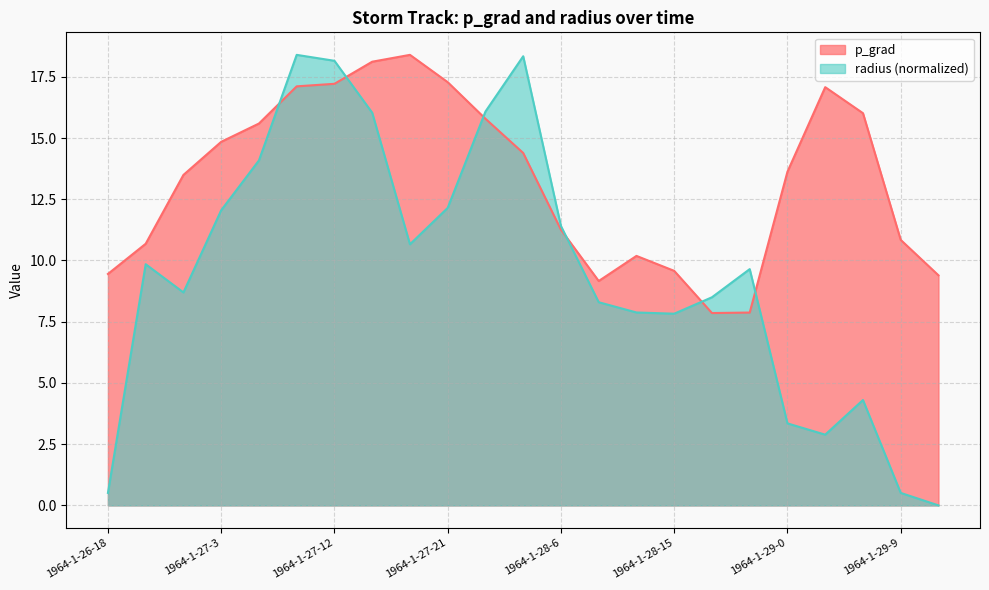

What is the difference between the p_grad values at 1964-1-27-12 and 1964-1-27-18?

1.2